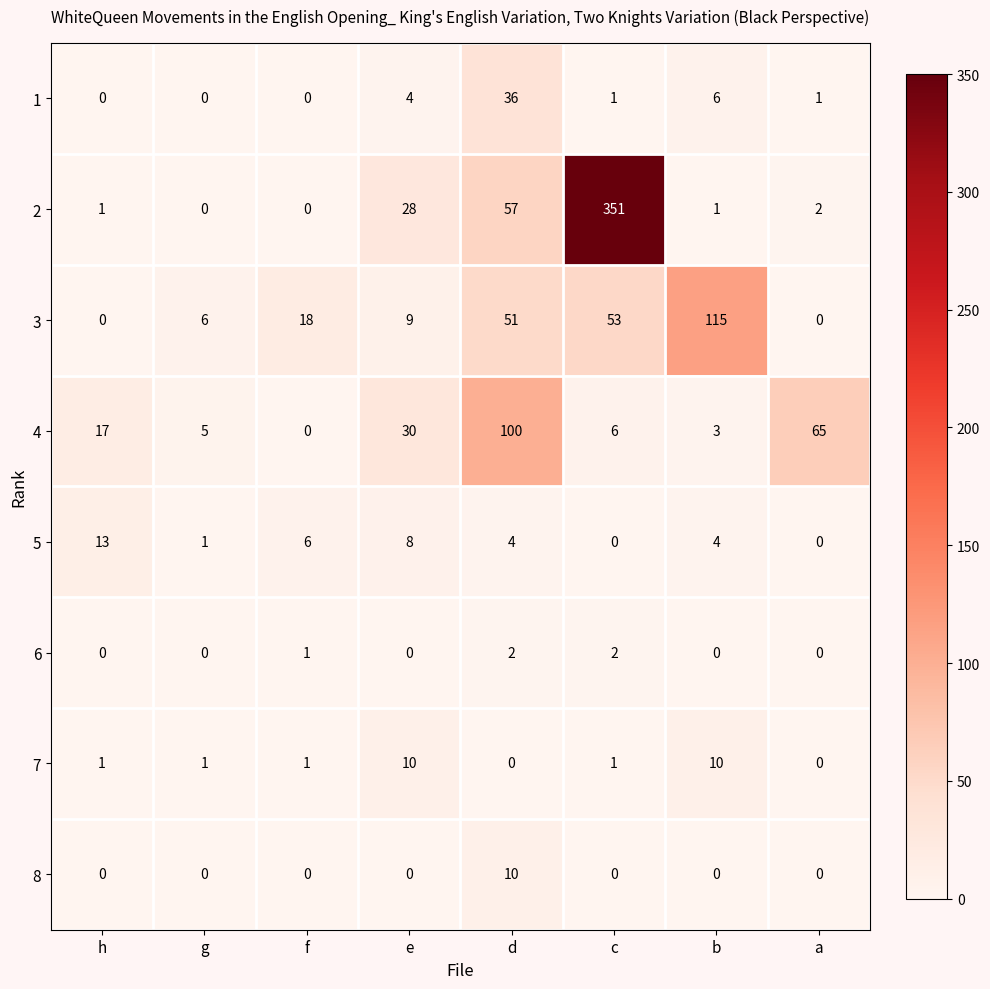

What is the sum of the 3 values at c and d?

104